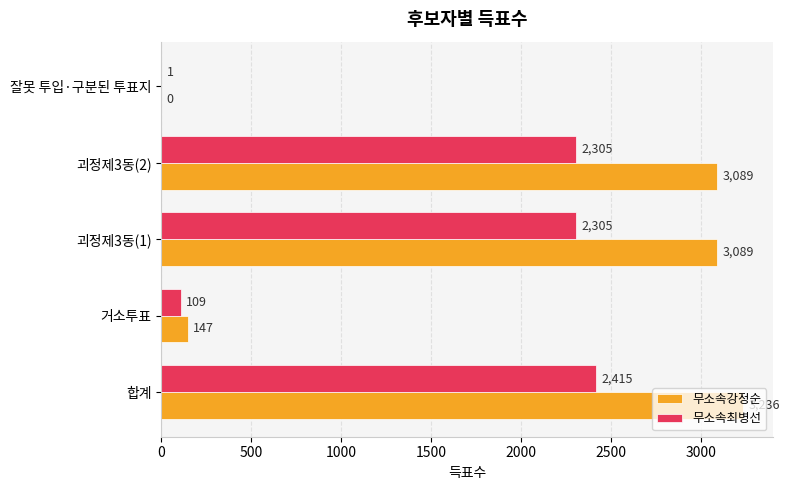

Is the value of 무소속강정순 at 거소투표 greater than the value of 무소속최병선 at 잘못 투입·구분된 투표지?

Yes